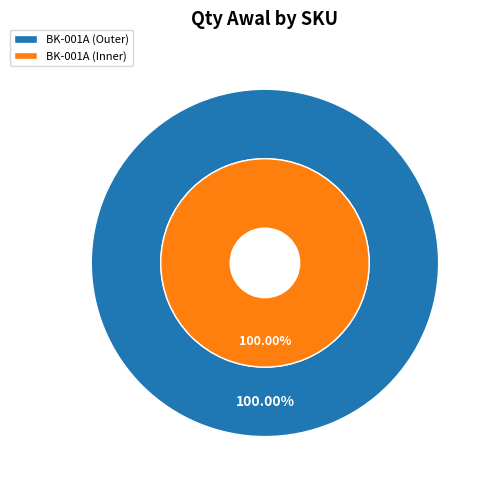

To the nearest percent, what is the combined percentage of BK-001A and BK-002A?

100%